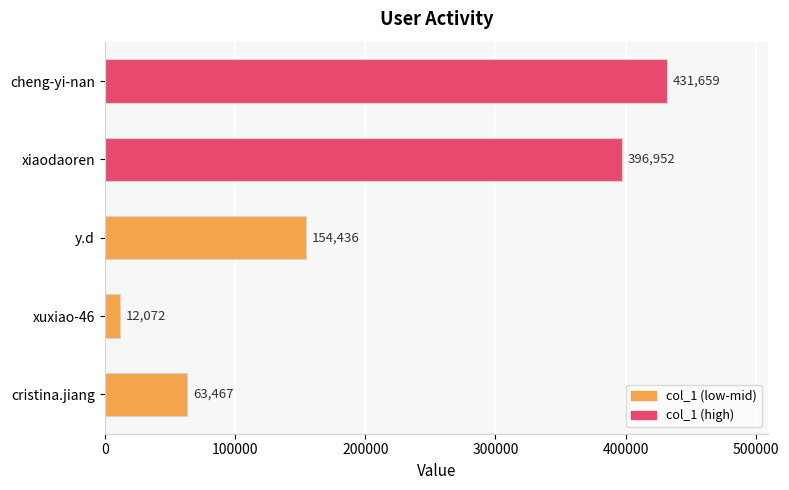

True or false: the data shows 63467 at cristina.jiang.

True